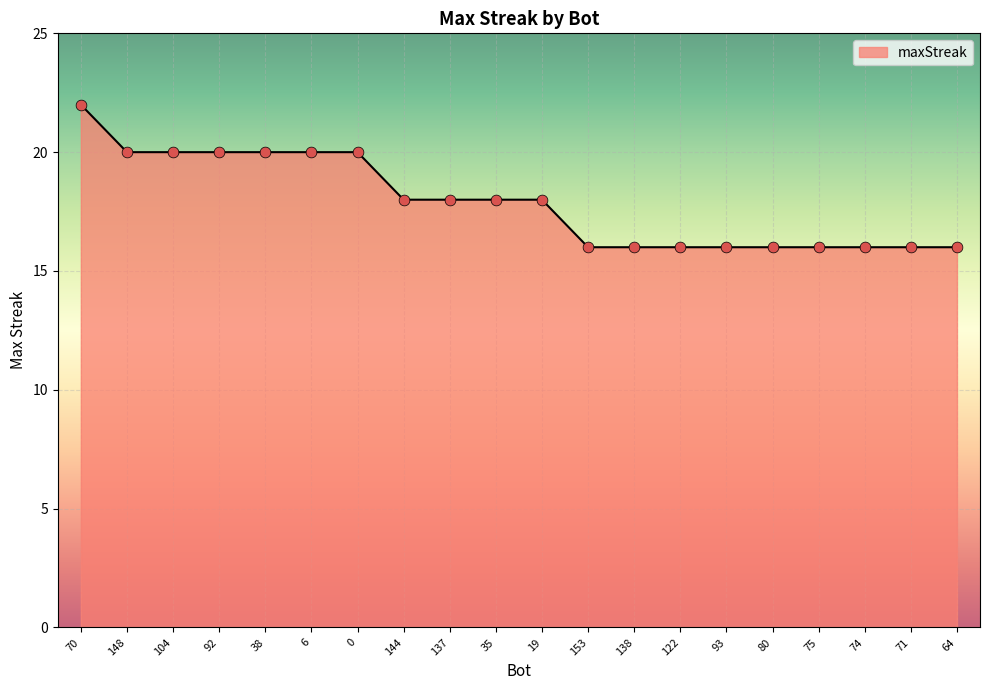

Approximately how many times larger is the value at 74 compared to 153?

1.0